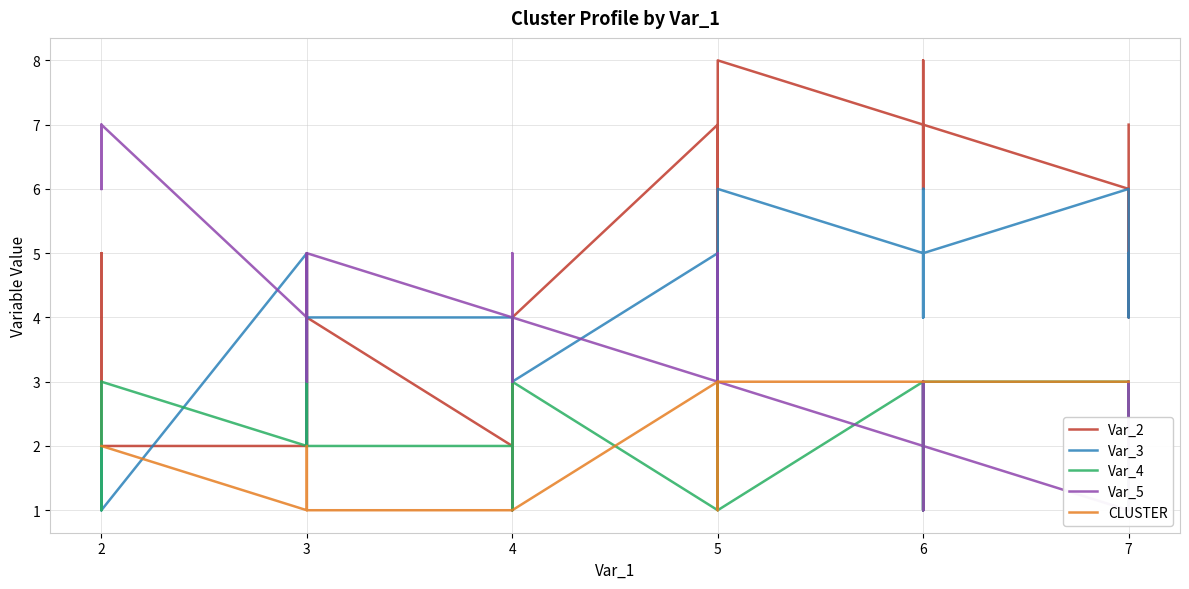

True or false: Var_2 has a value of 1 at 3.

False